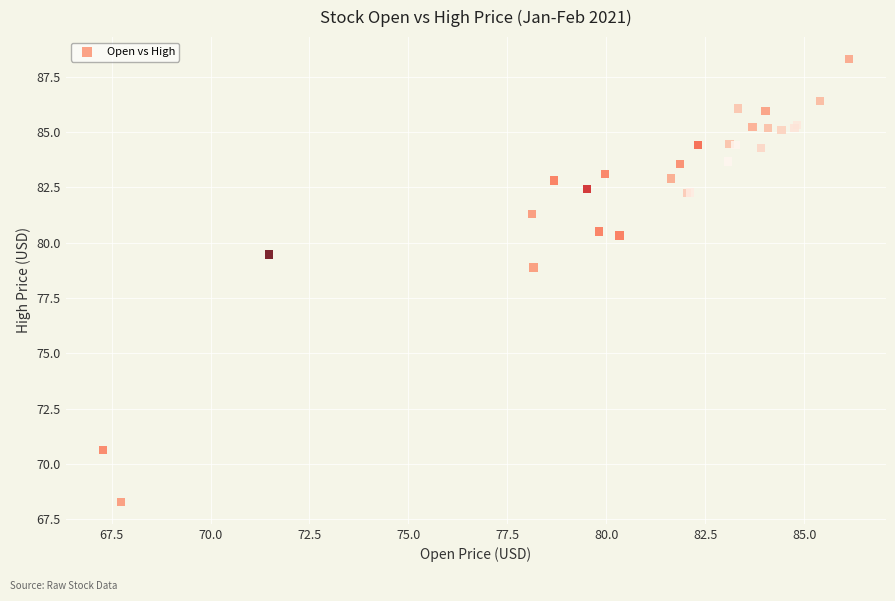

What Y value in the scatter plot is closest to 78?

78.9